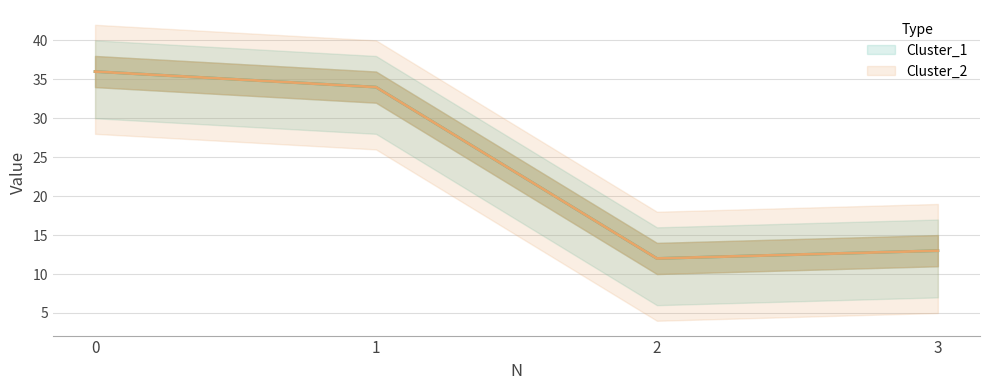

How many categories are shown in the chart?

4